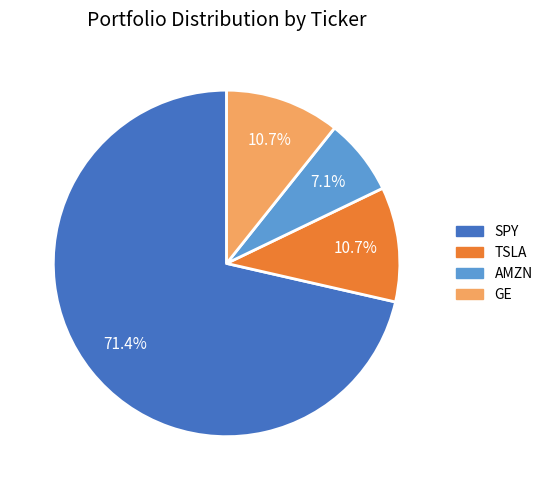

To the nearest percent, what is the difference between the largest and smallest slice percentages?

64%